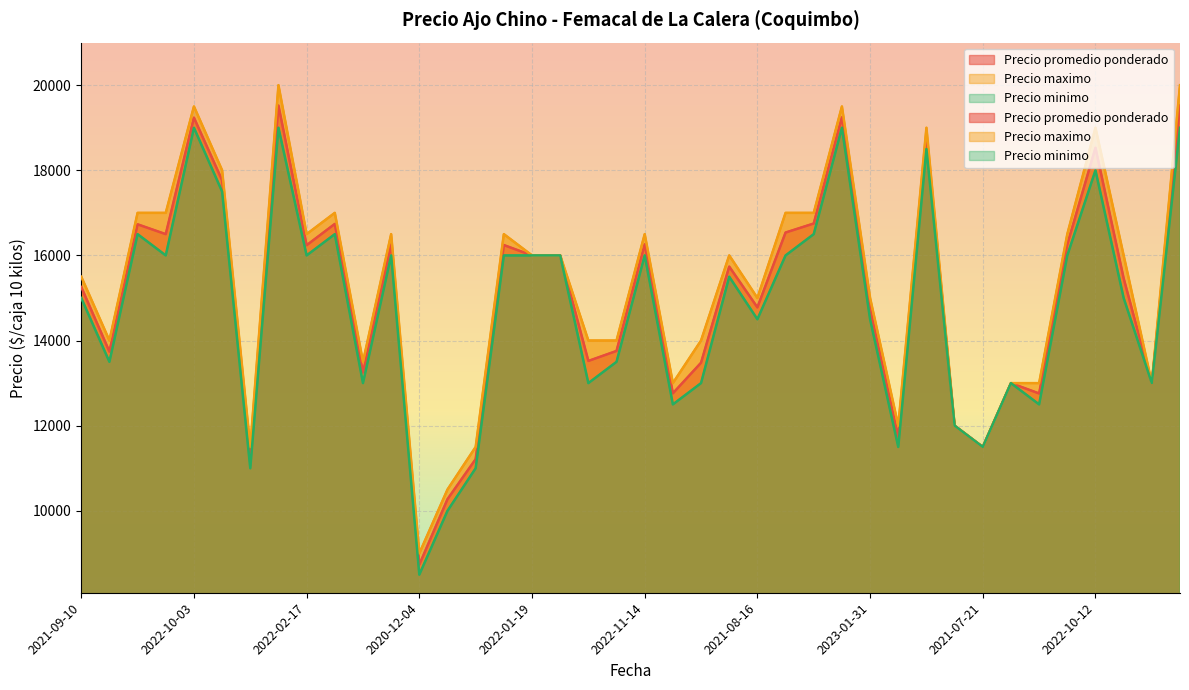

At which category does the chart reach its minimum across all series?

2020-12-04